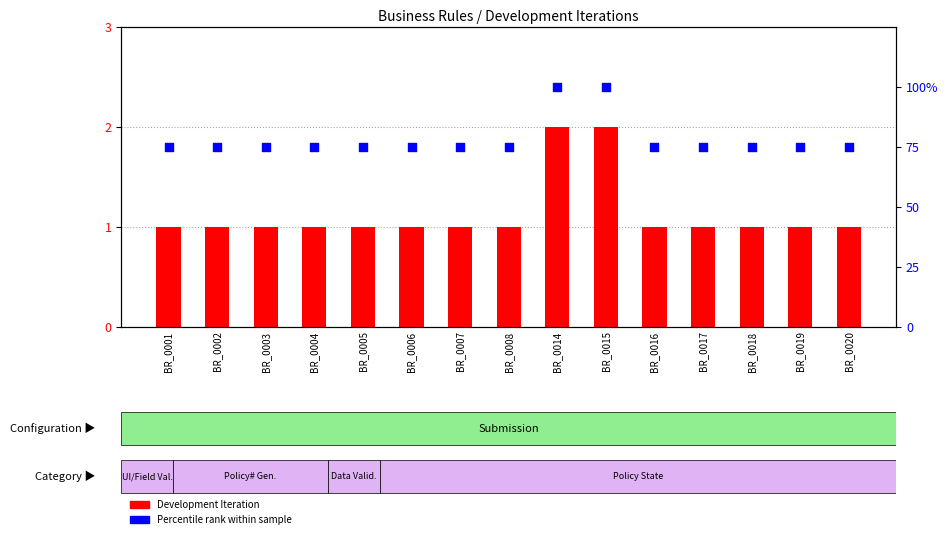

Which series has the largest total across all categories?

Percentile rank within sample